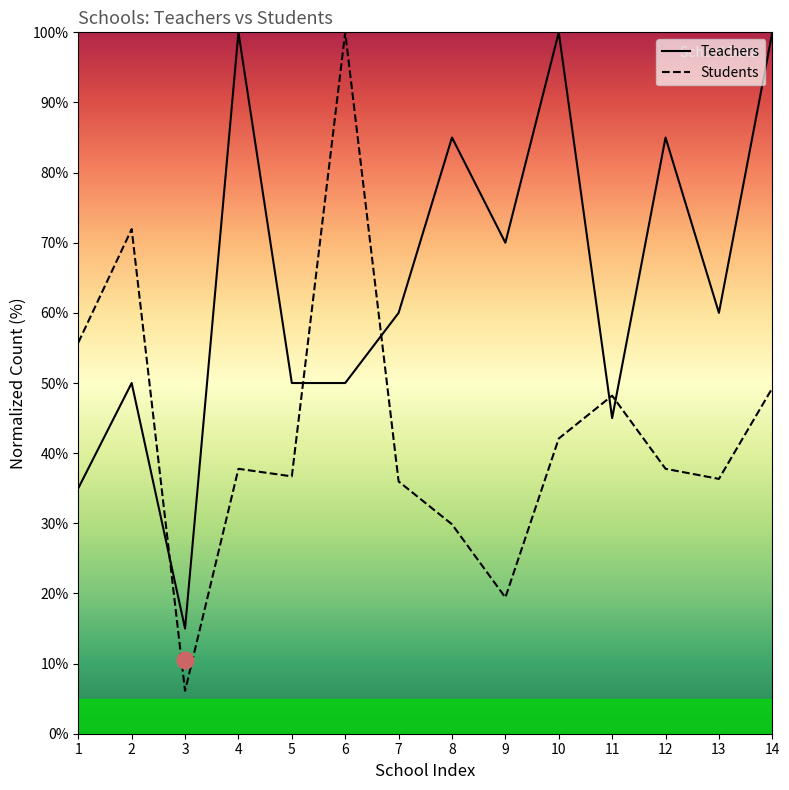

True or false: Teachers has a value of 85.0 at 8.

True